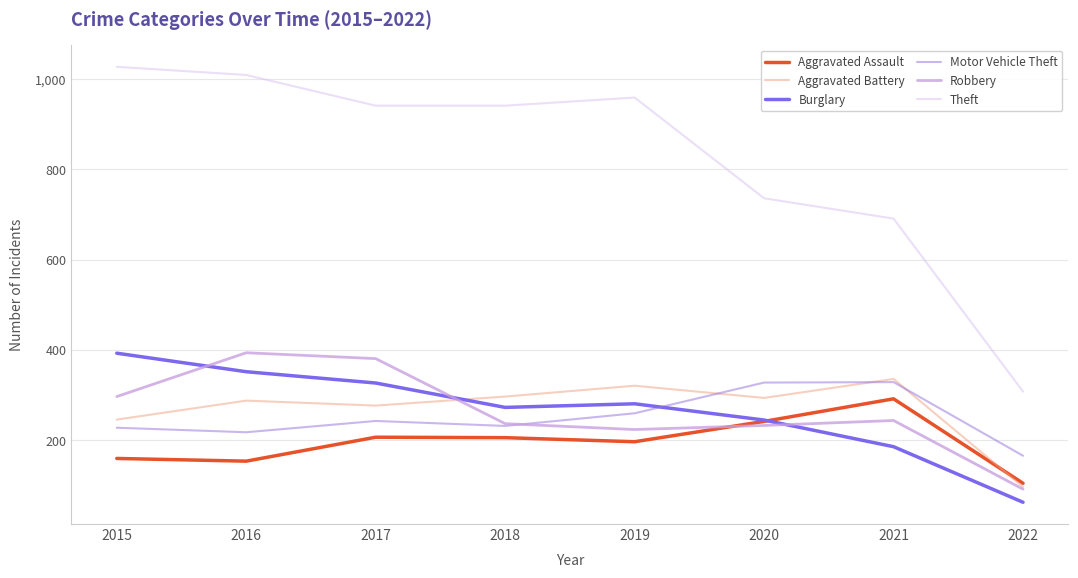

What is the sum of all Burglary values?

2120